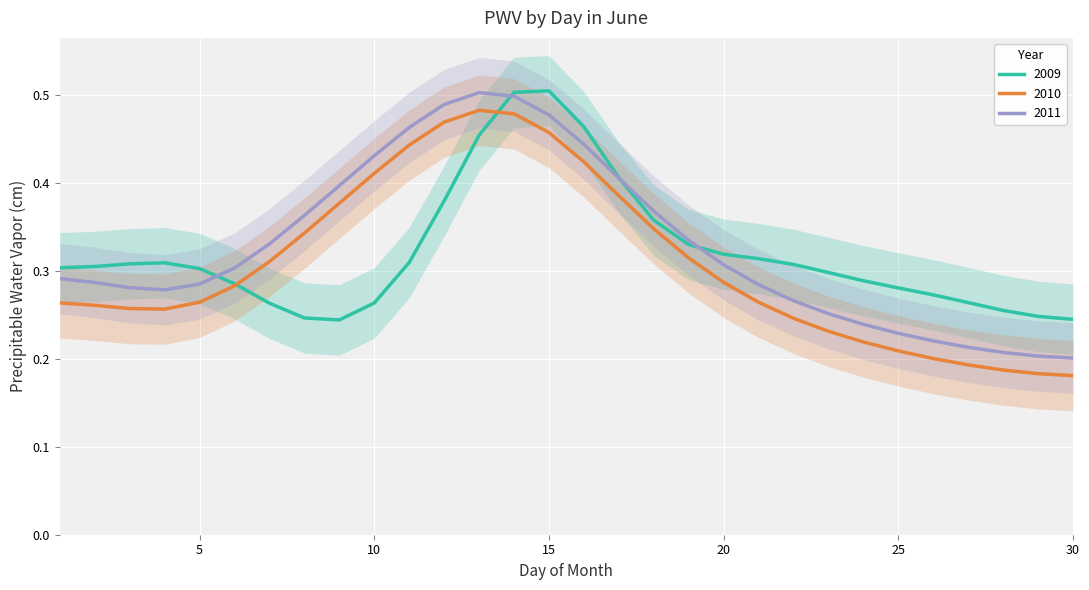

How many categories are shown in the chart?

30